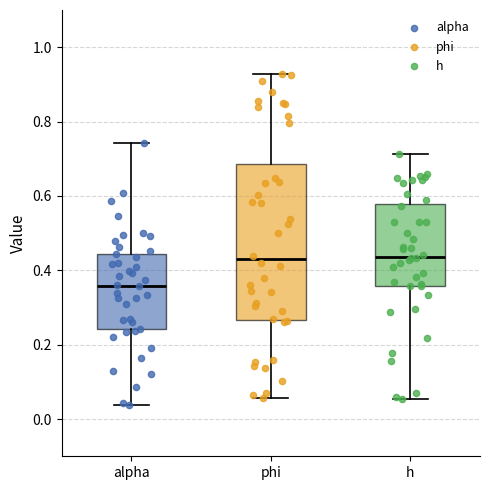

Where does the median line of the box for phi sit on the y-axis? The values are not printed on the chart, so give them approximately, as read against the axis.

0.44